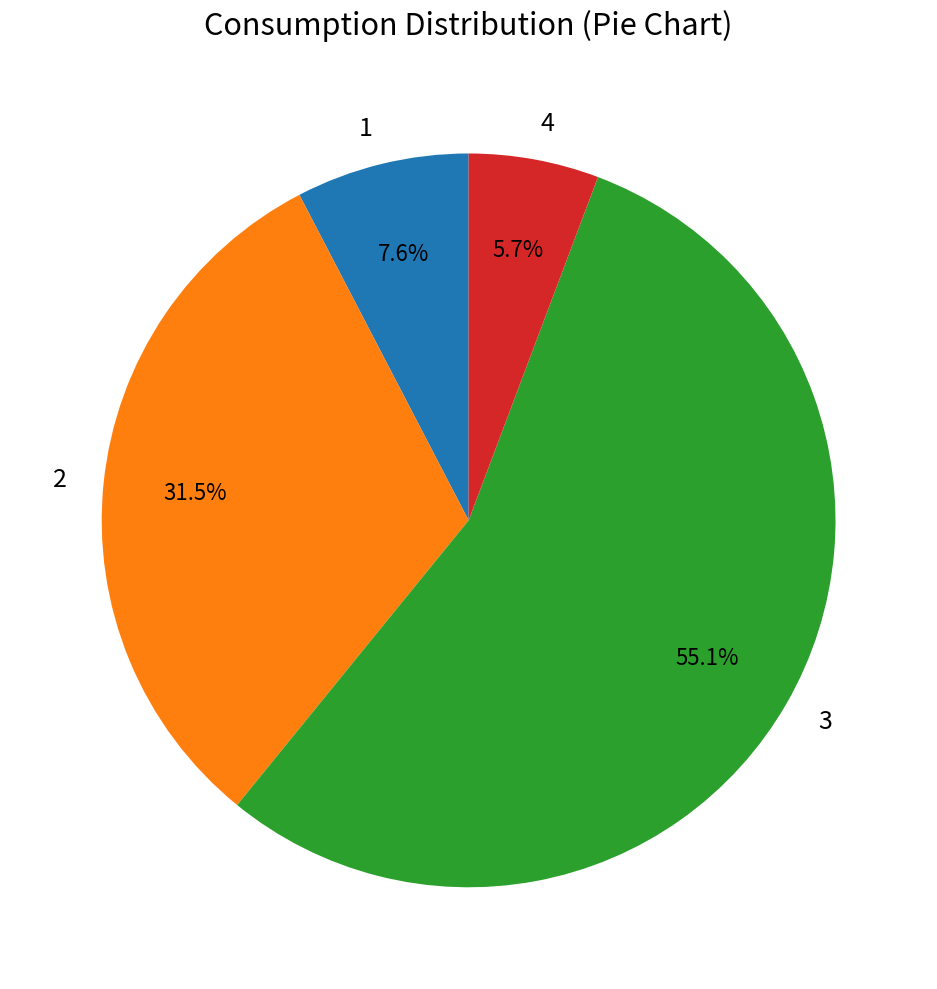

Count the number of slices in the pie.

4